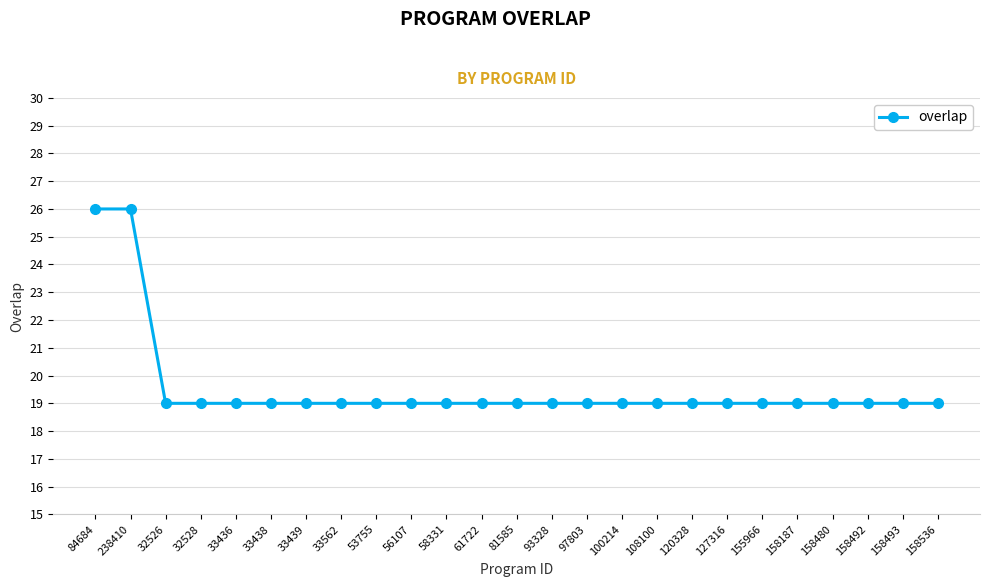

Count the values in the range 19 to 20.

23